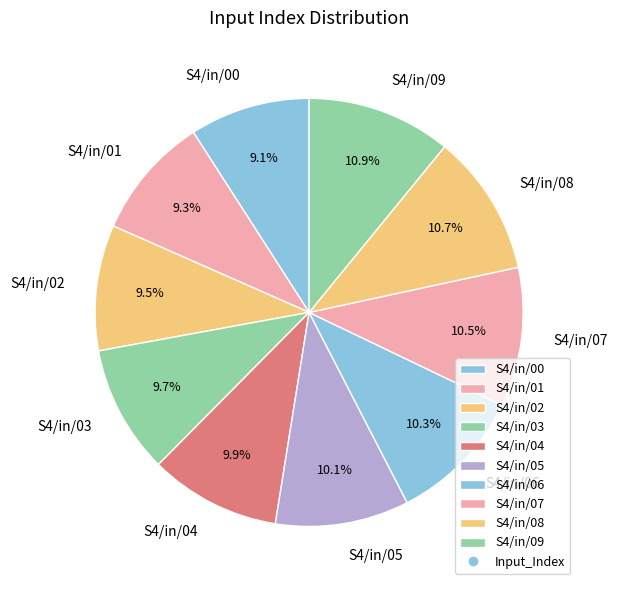

Which has a higher value, S4/in/06 or S4/in/03?

S4/in/06